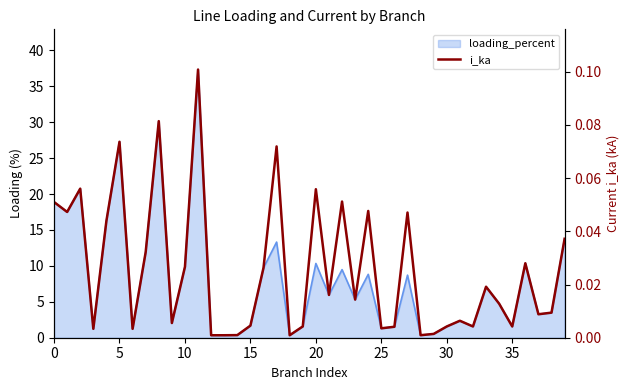

Which category has the lowest value across all series?

18